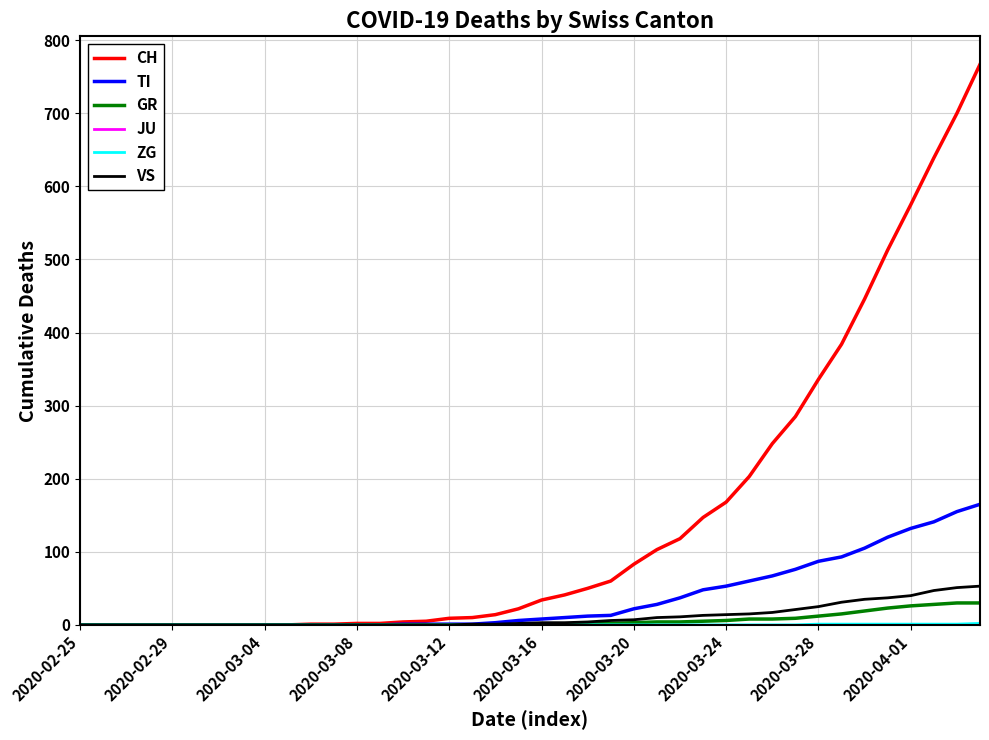

What is the average value of the TI series?

36